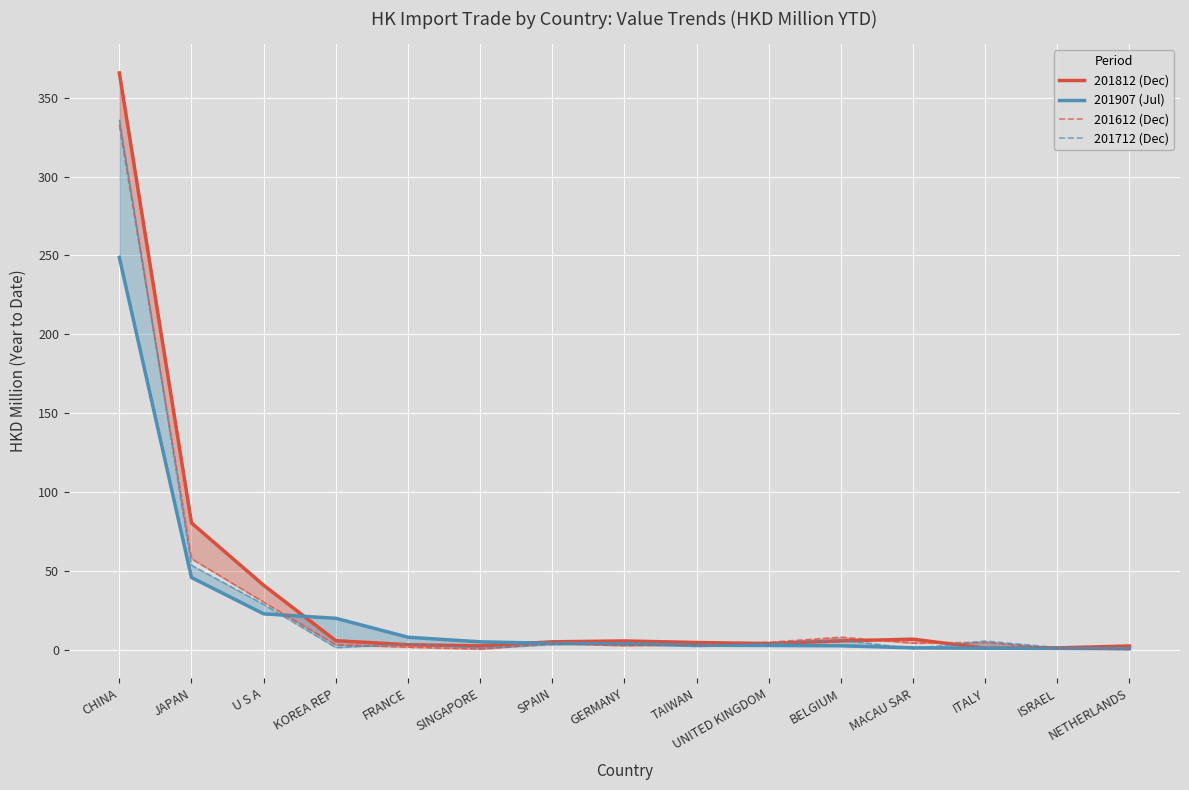

How many distinct data groups are displayed?

4